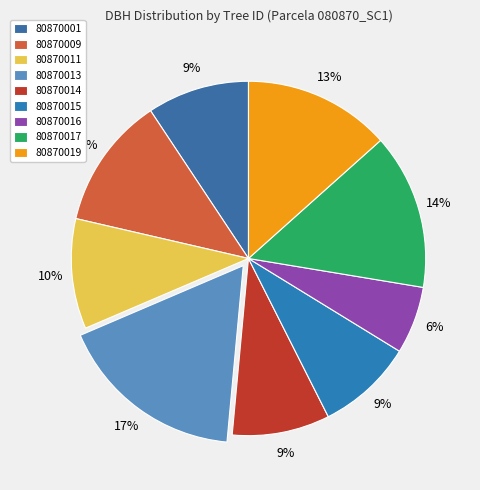

Does 80870017 represent more than half of the total?

No